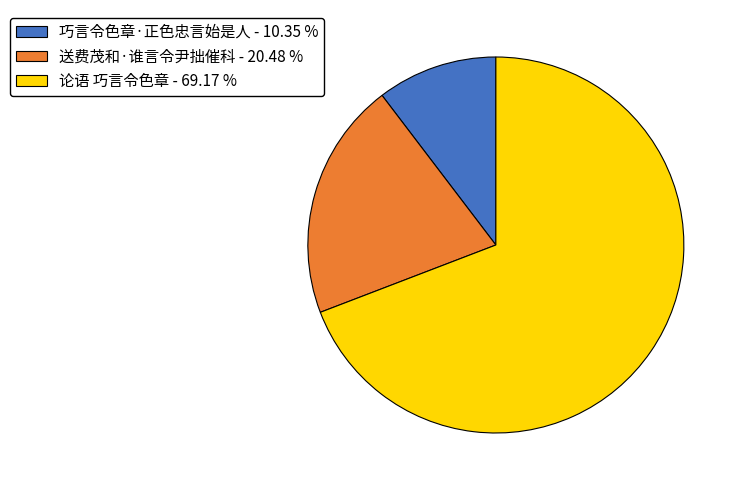

Which has a higher value, 巧言令色章·正色忠言始是人 or 送费茂和·谁言令尹拙催科?

送费茂和·谁言令尹拙催科